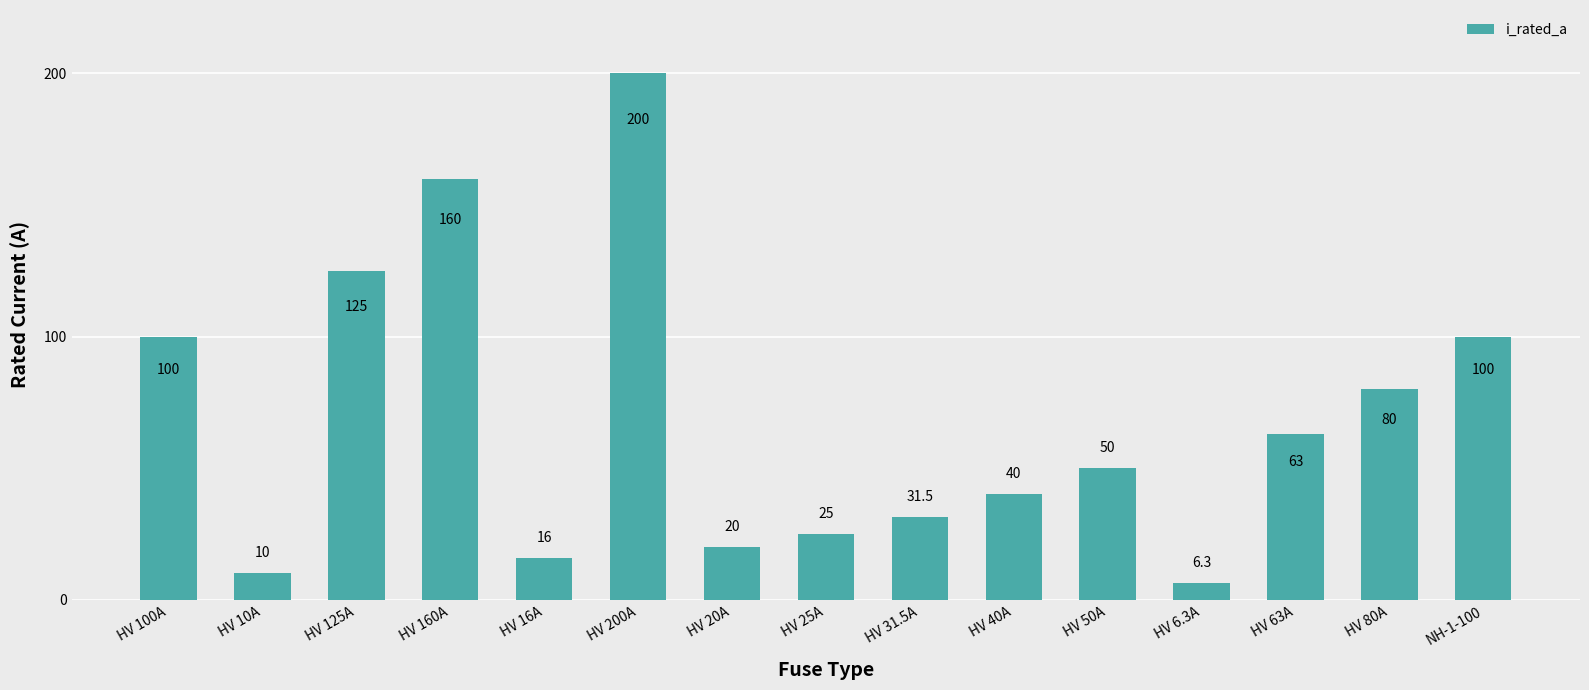

What is the change in value from HV 40A to HV 63A?

+23.0